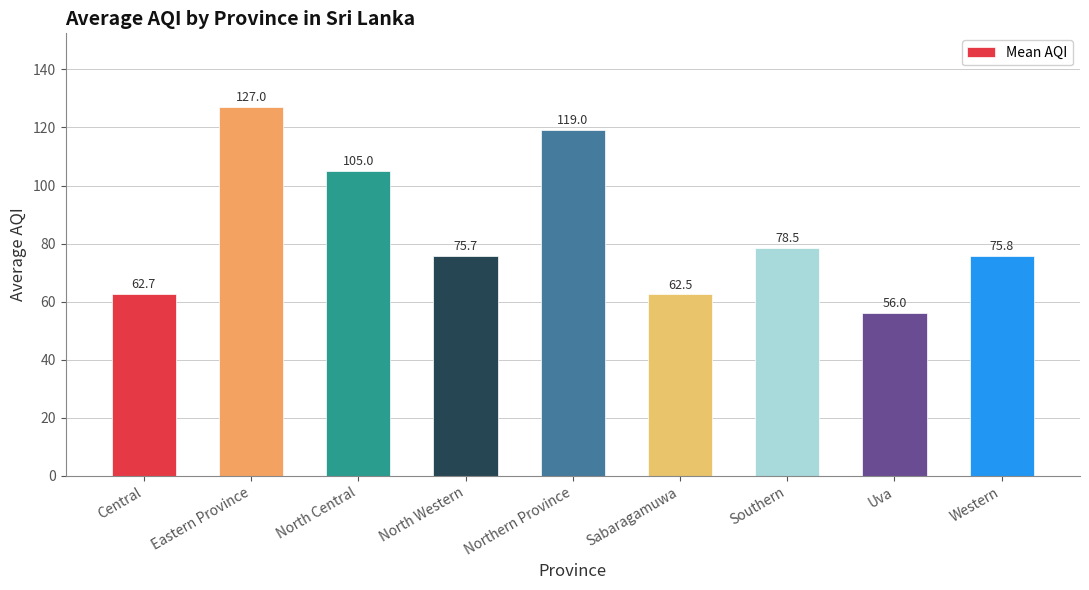

Rank the categories by value from highest to lowest.

Eastern Province, Northern Province, North Central, Southern, Western, North Western, Central, Sabaragamuwa, Uva